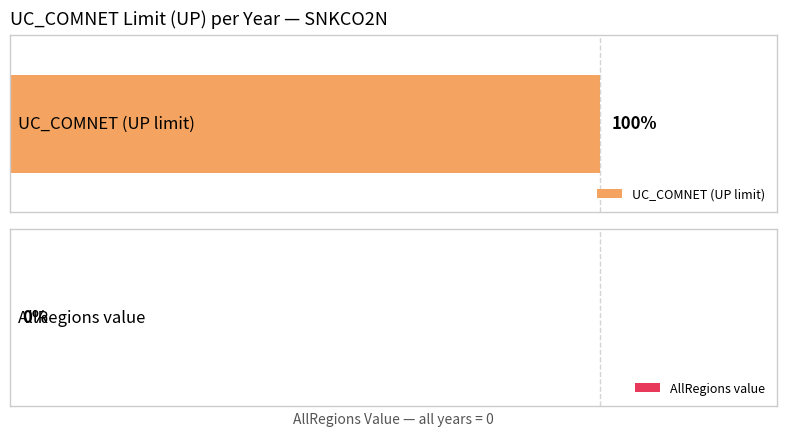

How many distinct data groups are displayed?

2